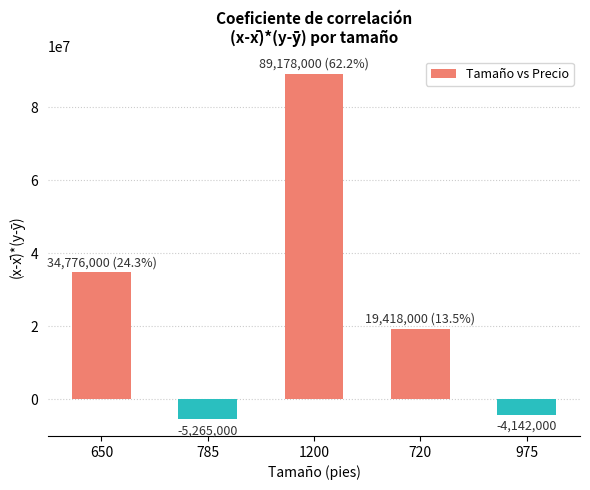

How many negative values are there?

2